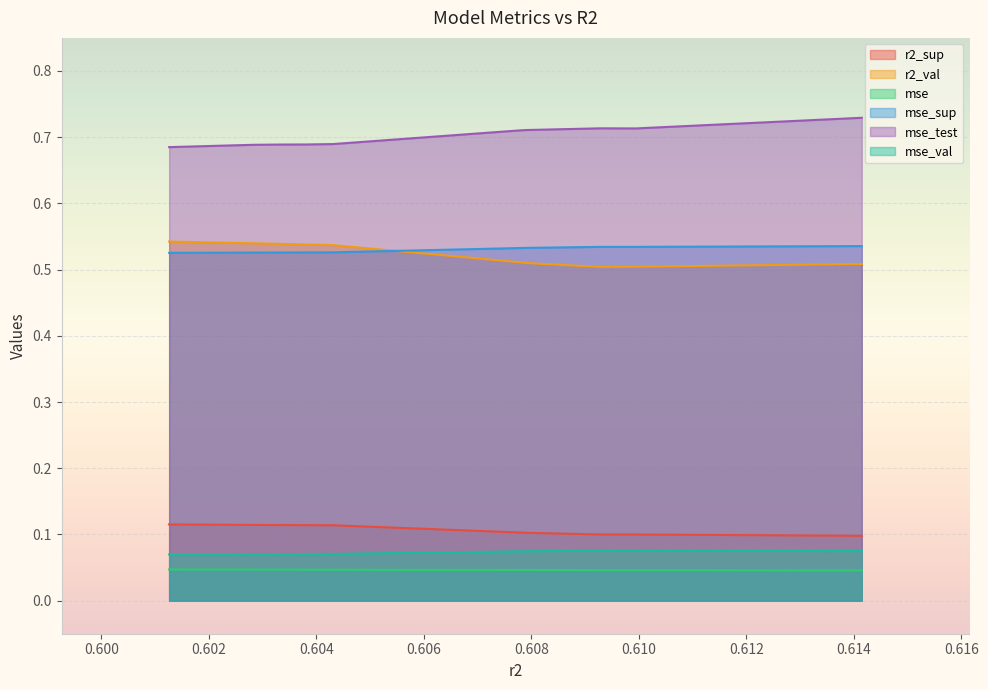

True or false: r2_val and mse cross at least once.

False